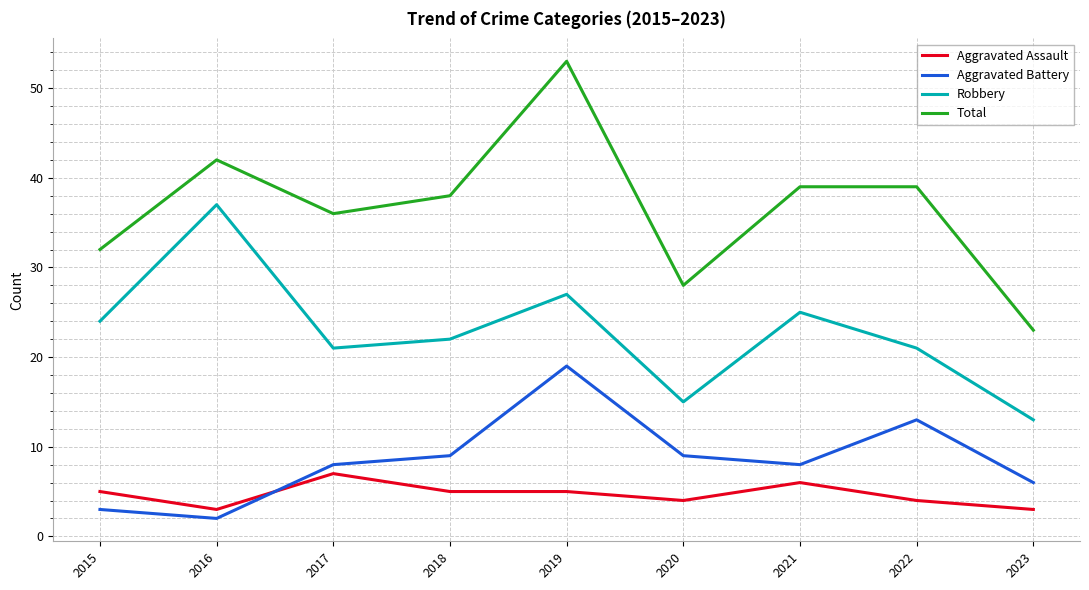

How many lines are shown in the chart?

4